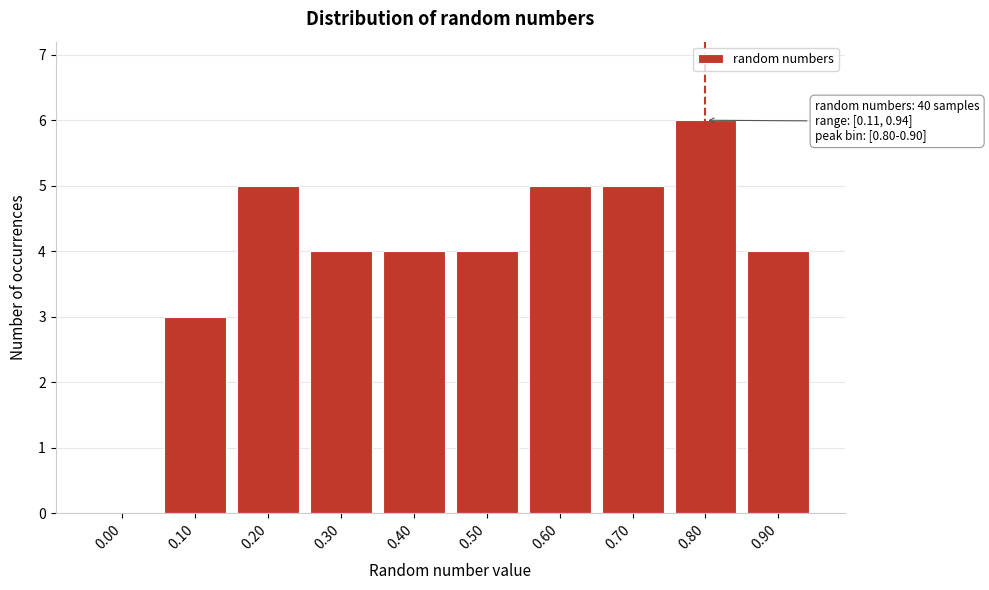

Reading left to right, extract all data points from this chart.

0.00=0	0.10=3	0.20=5	0.30=4	0.40=4	0.50=4	0.60=5	0.70=5	0.80=6	0.90=4